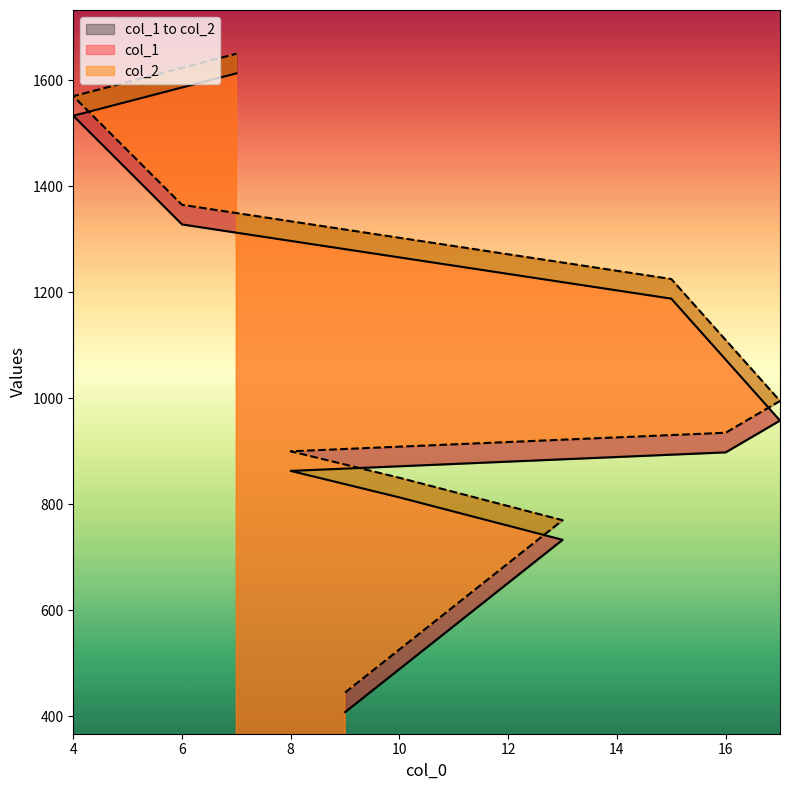

What are all the series names shown in the legend?

col_1, col_2